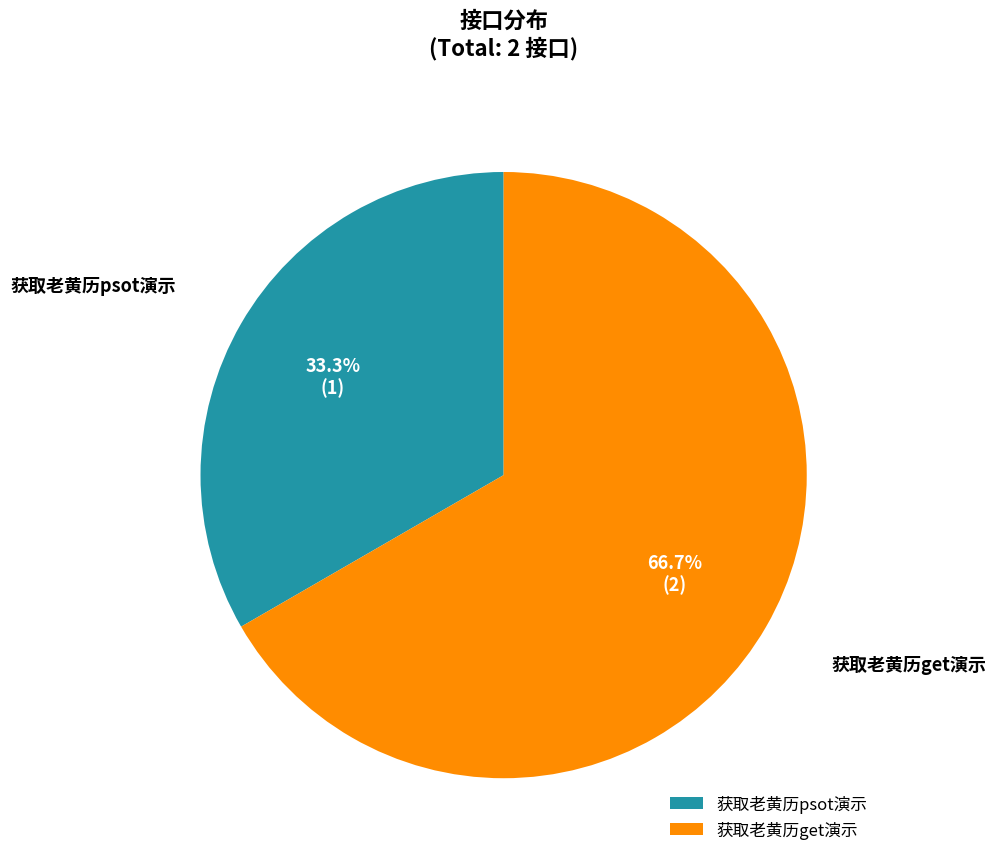

Which category has the biggest portion of the pie?

获取老黄历get演示